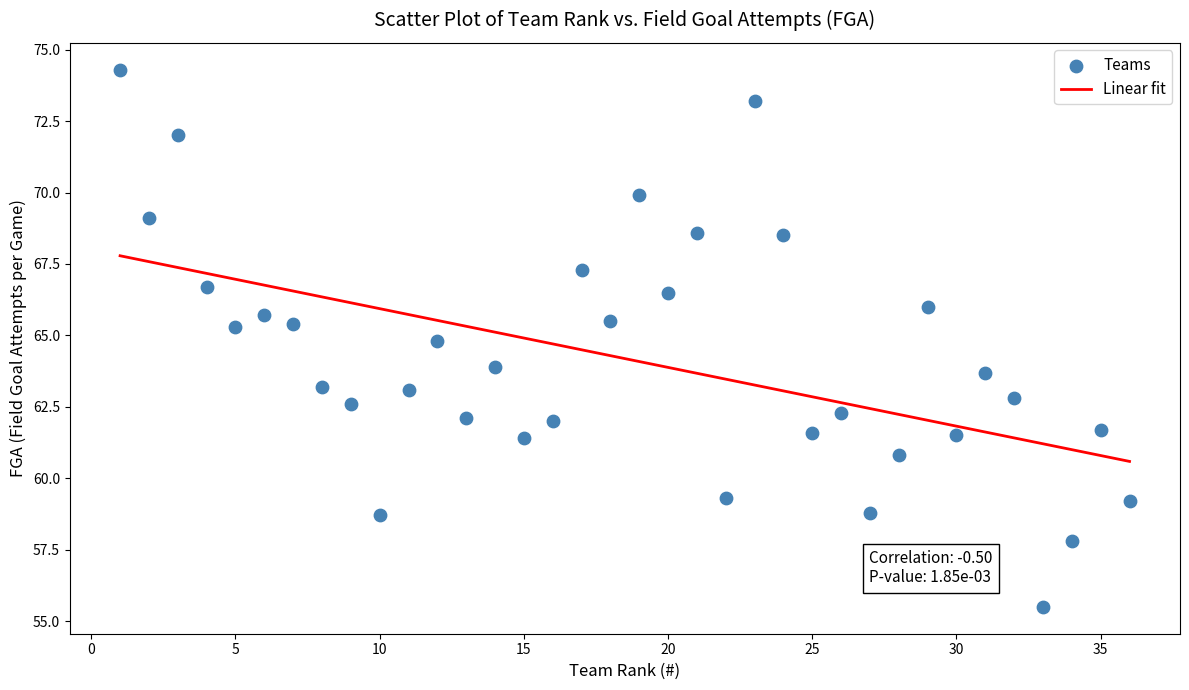

What is the range of X values (max minus min)?

35.0